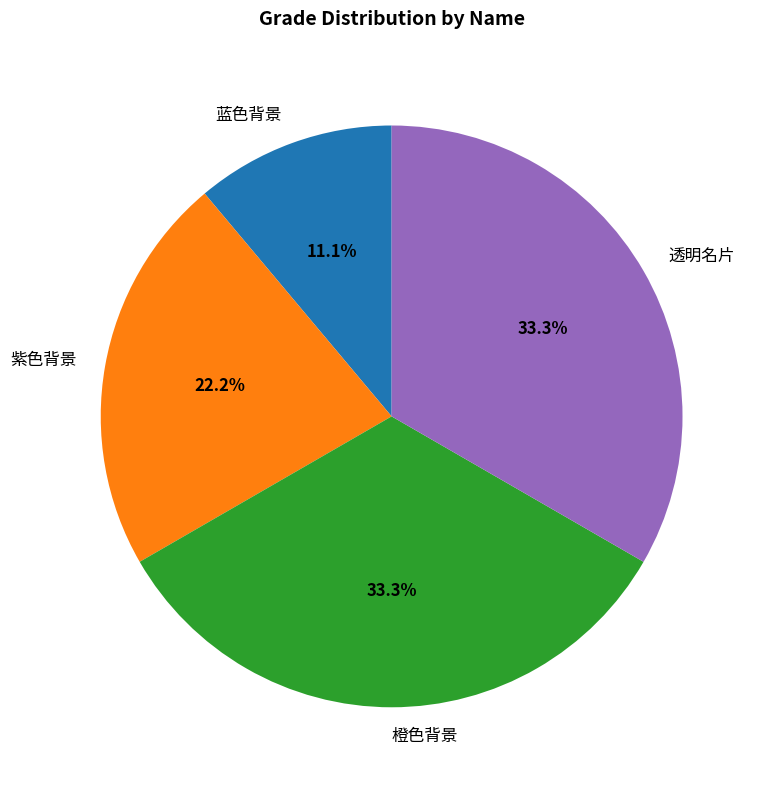

How many slices are in this pie chart?

4